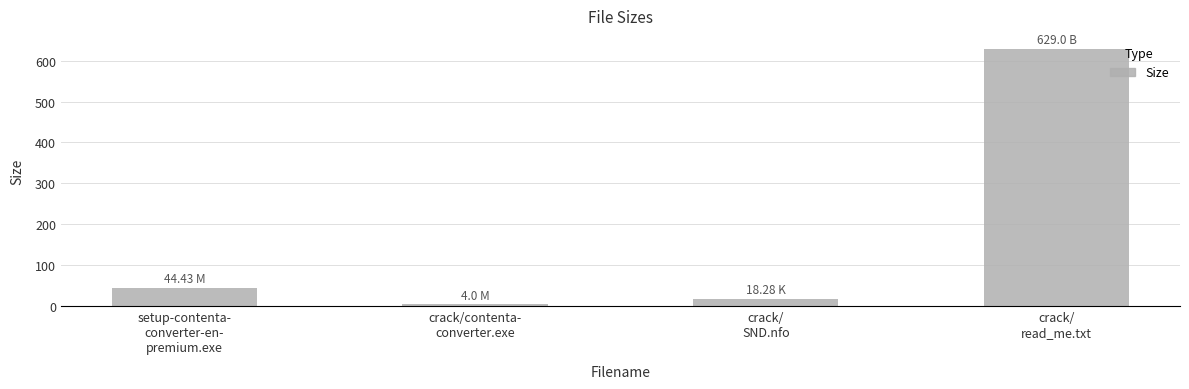

The chart shows a value of 139.0 at crack/
read_me.txt. True or false?

False